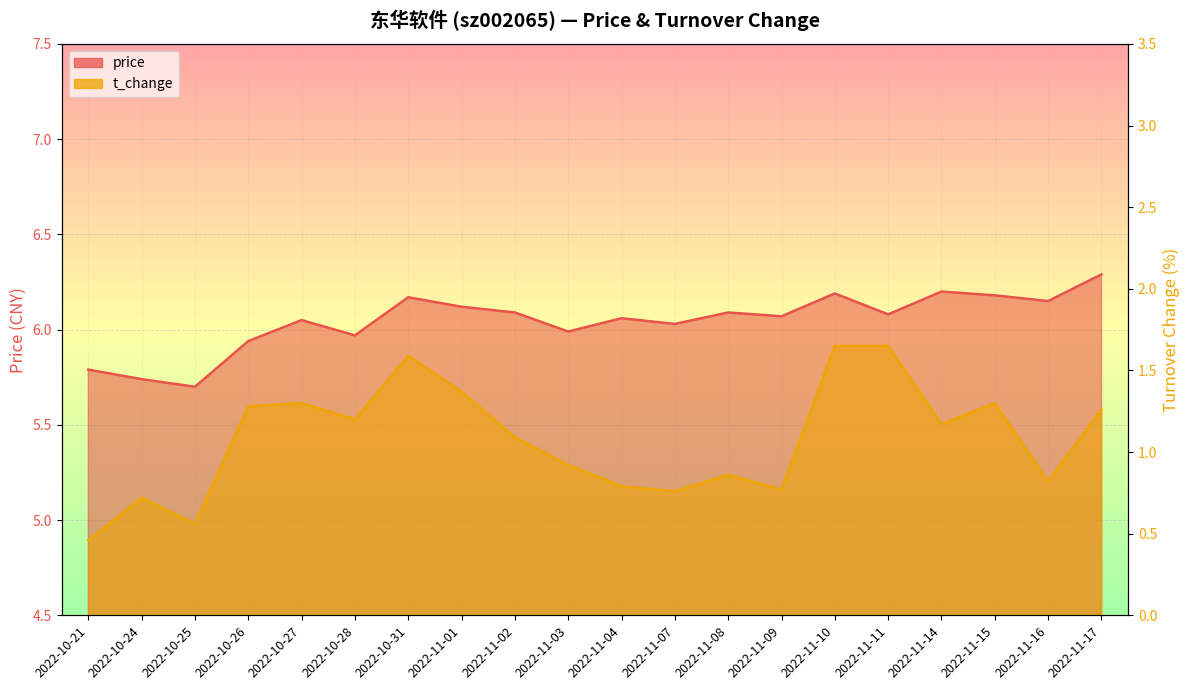

What is the average value of the t_change series?

1.1